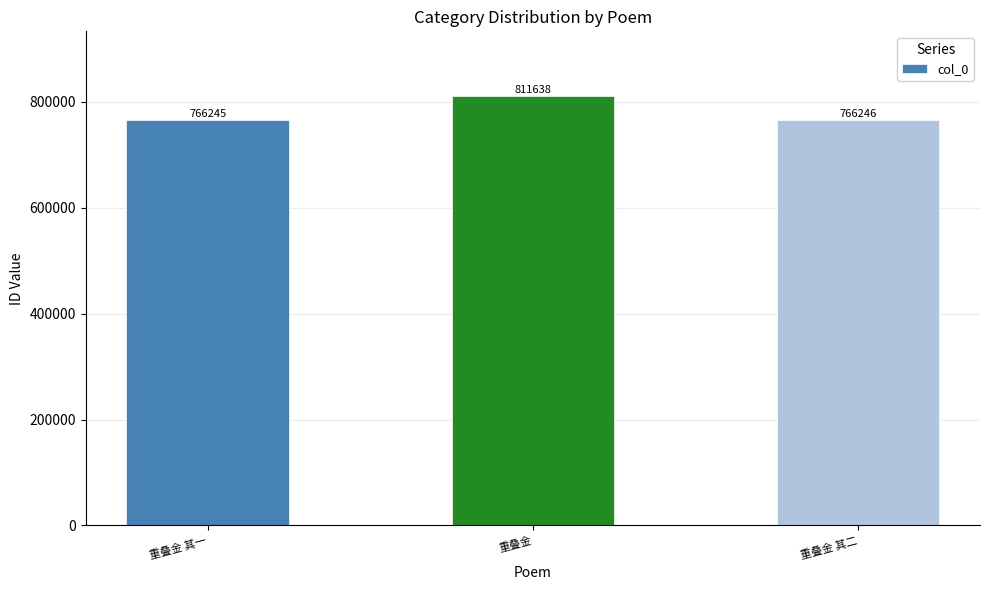

Where is the data nearest to the value 788941?

重叠金 其二